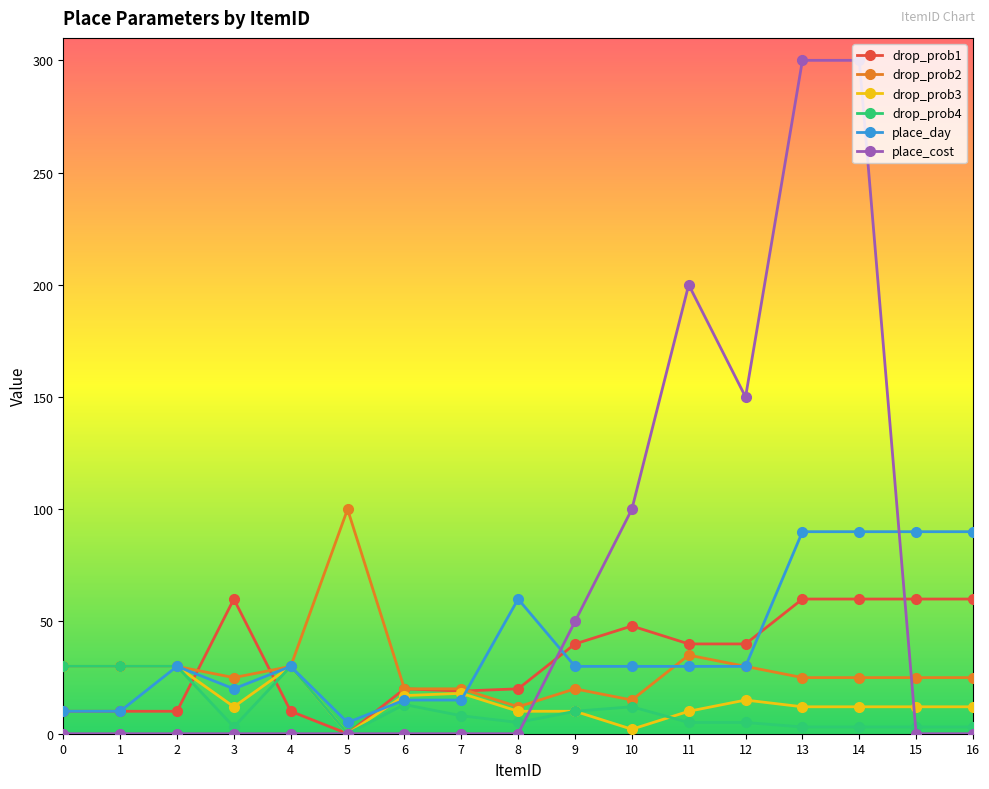

What is the sum of all drop_prob1 values?

567